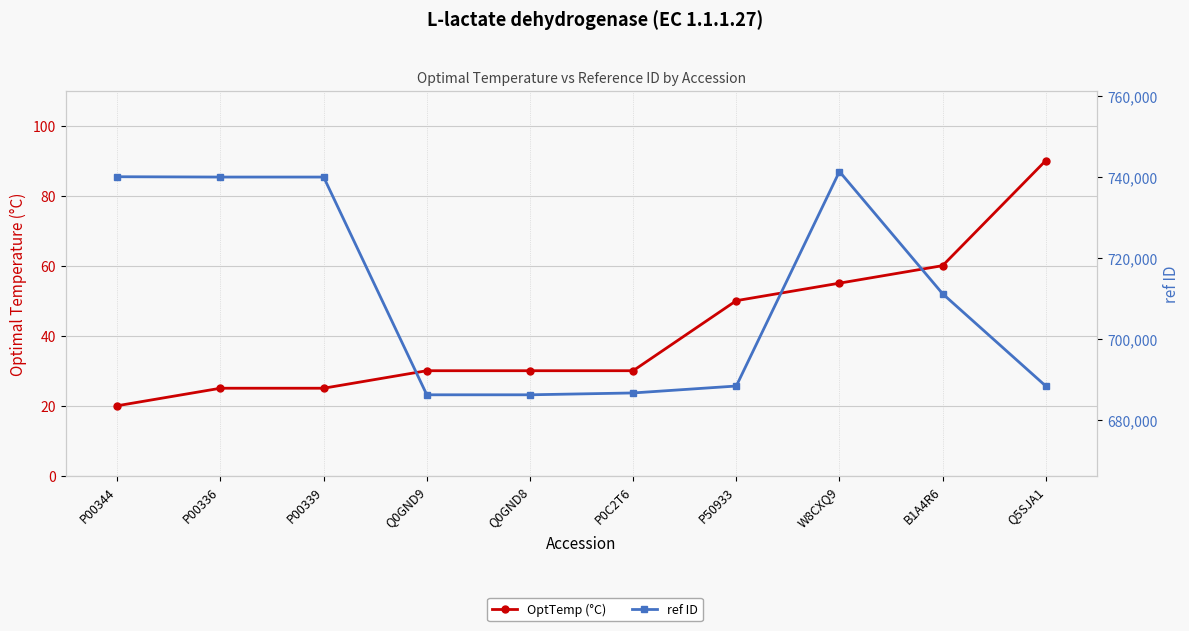

What is the difference between the maximum and second lowest values in the OptTemp (°C) series?

65